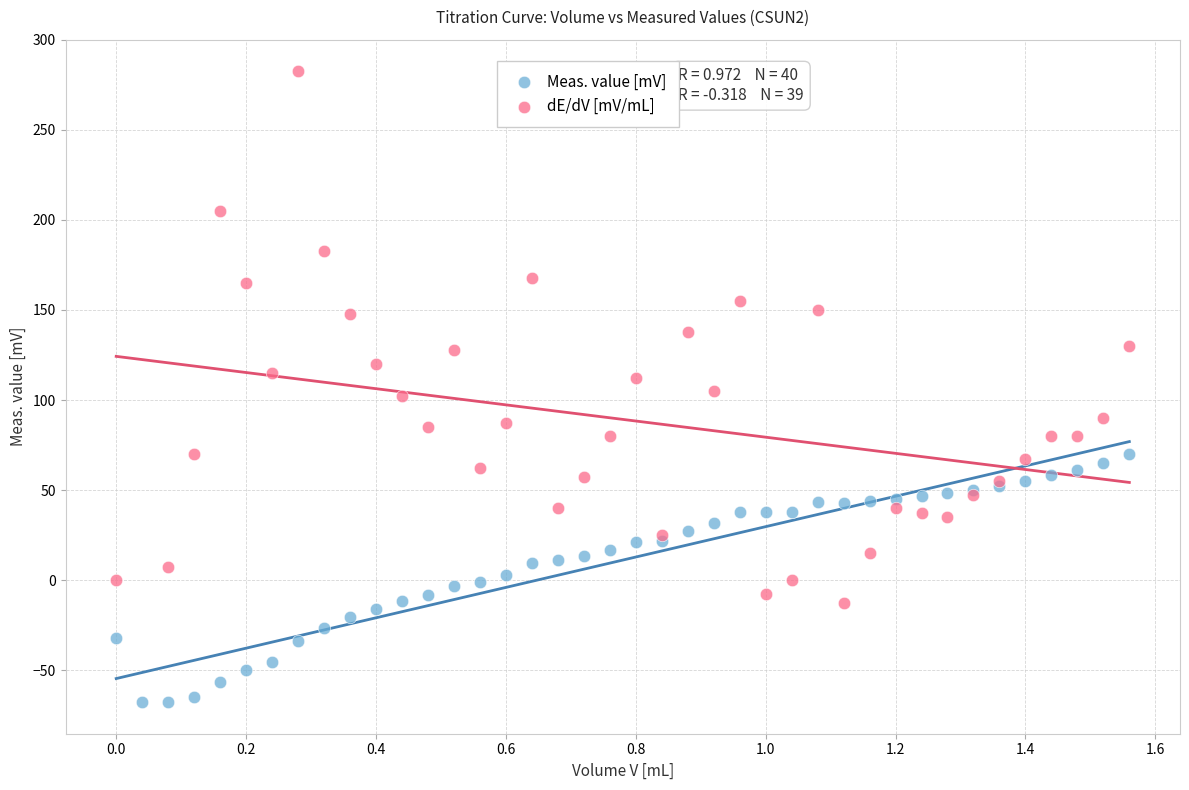

Which series has the widest spread of Y values?

dE/dV [mV/mL]